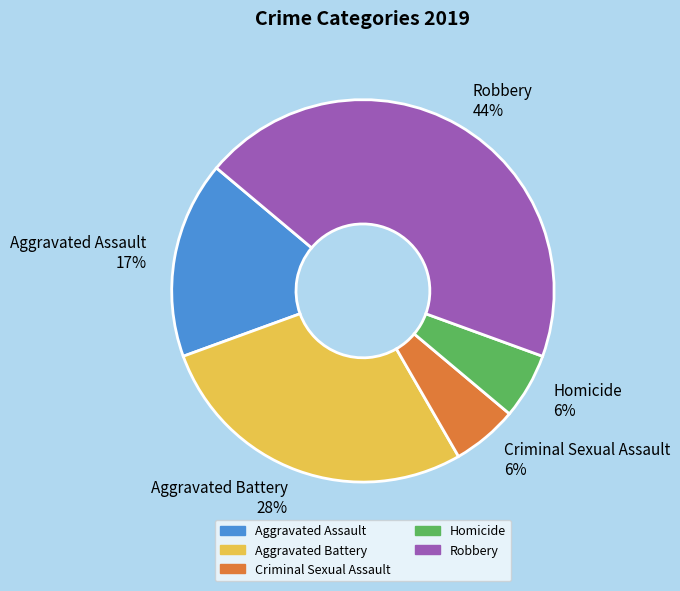

To the nearest percent, what is the difference between the Aggravated Assault 17% and Aggravated Battery 28% slice percentages?

11%